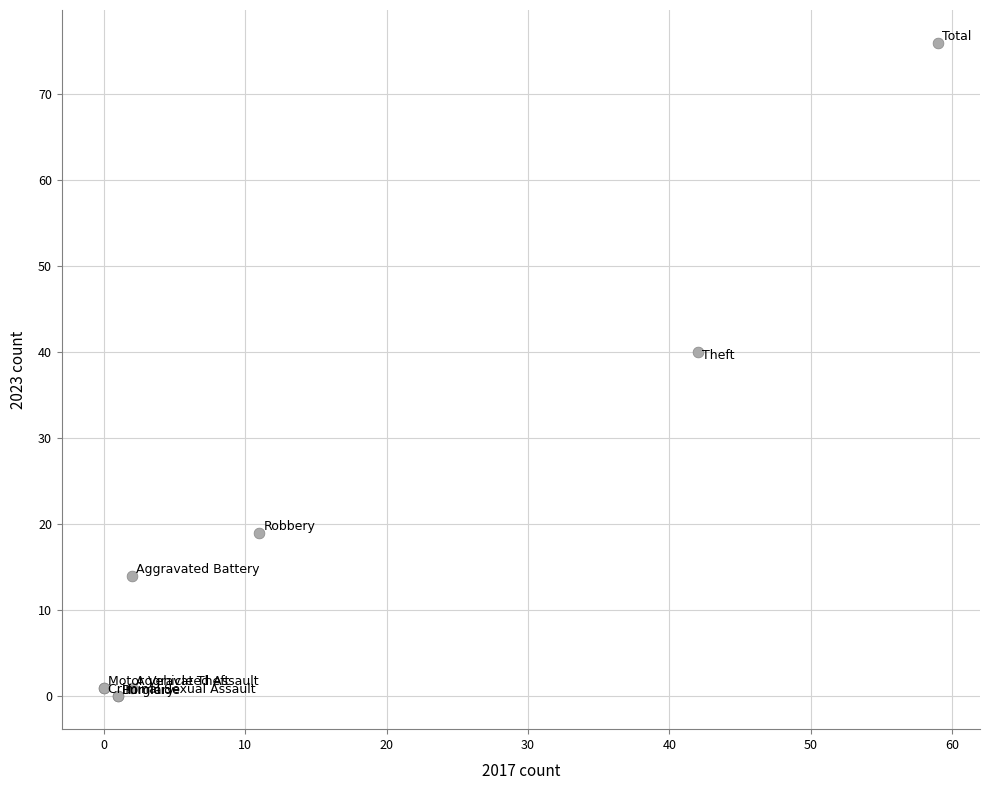

What Y value in the scatter plot is closest to 38?

40